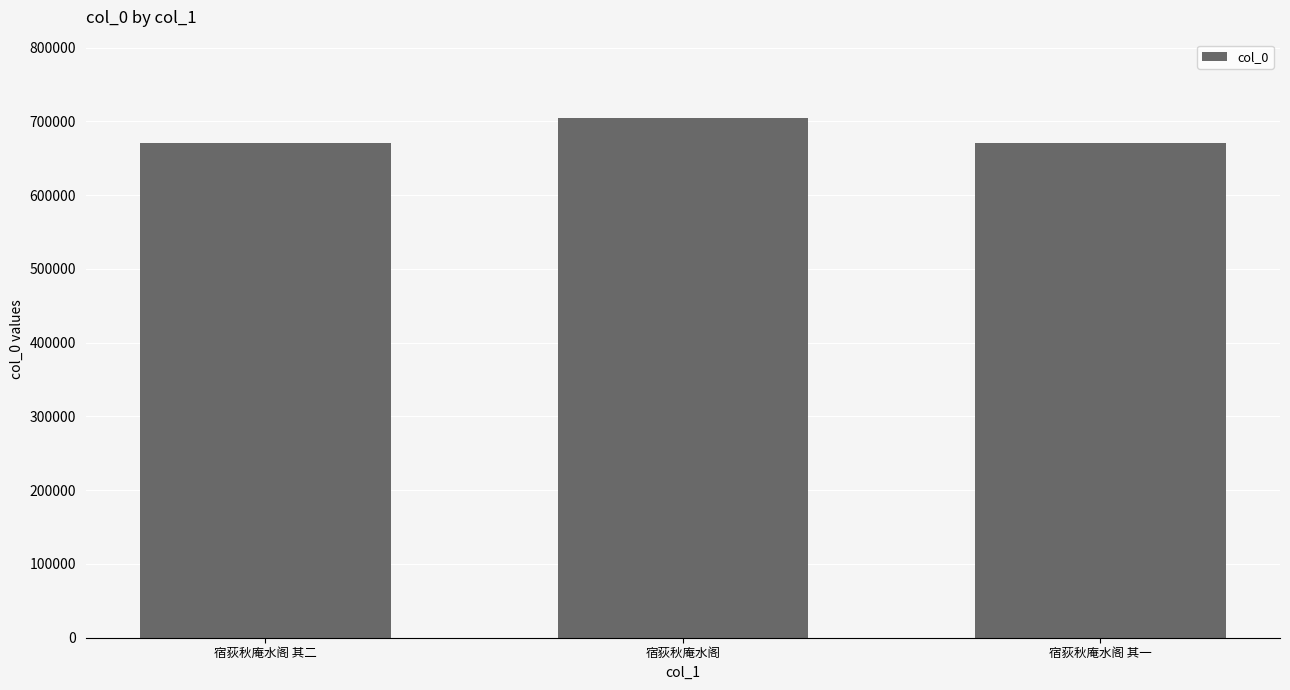

At which label is the value closest to 688121?

宿荻秋庵水阁 其二